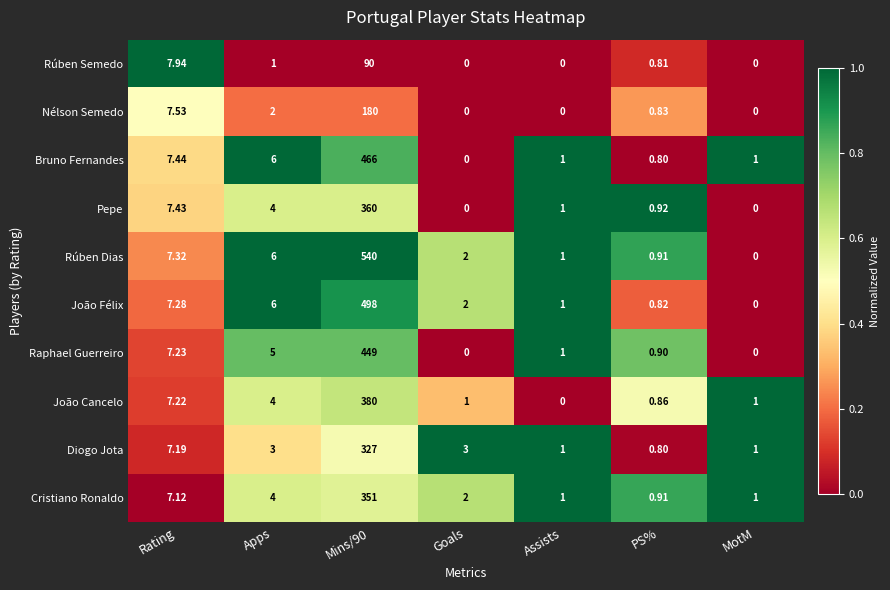

Rank the series by their maximum value, from lowest to highest.

Rúben Semedo, Nélson Semedo, Diogo Jota, Cristiano Ronaldo, Pepe, João Cancelo, Raphael Guerreiro, Bruno Fernandes, João Félix, Rúben Dias